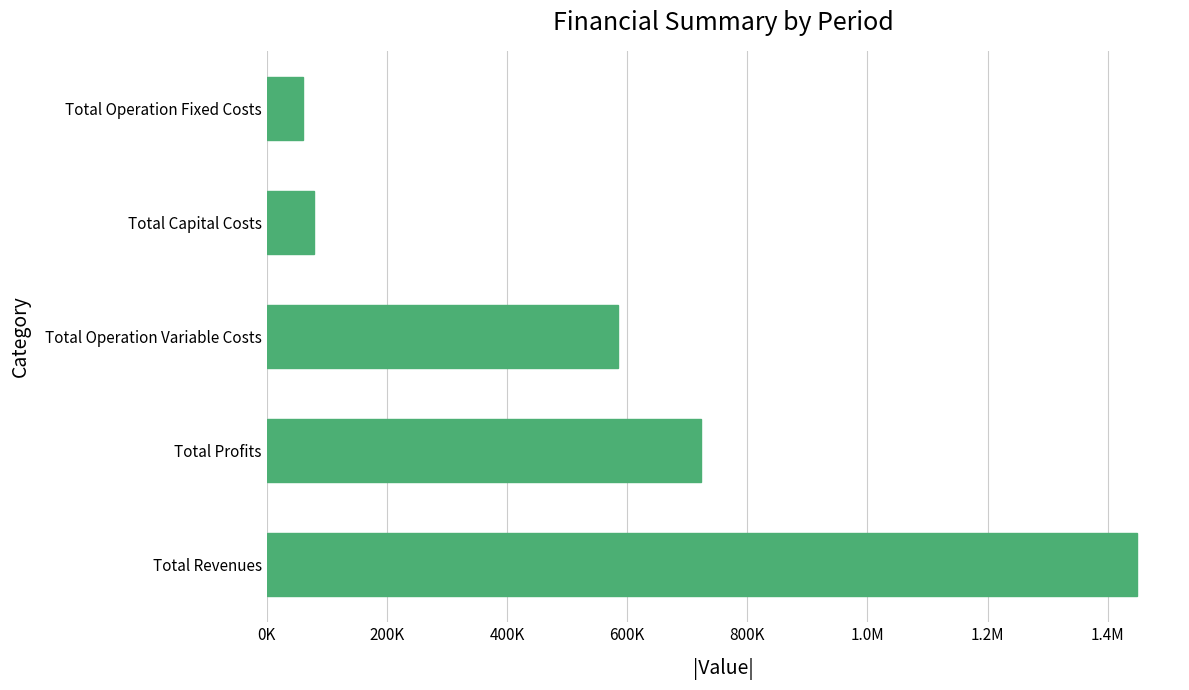

What is the sum of all values?

2895773.5